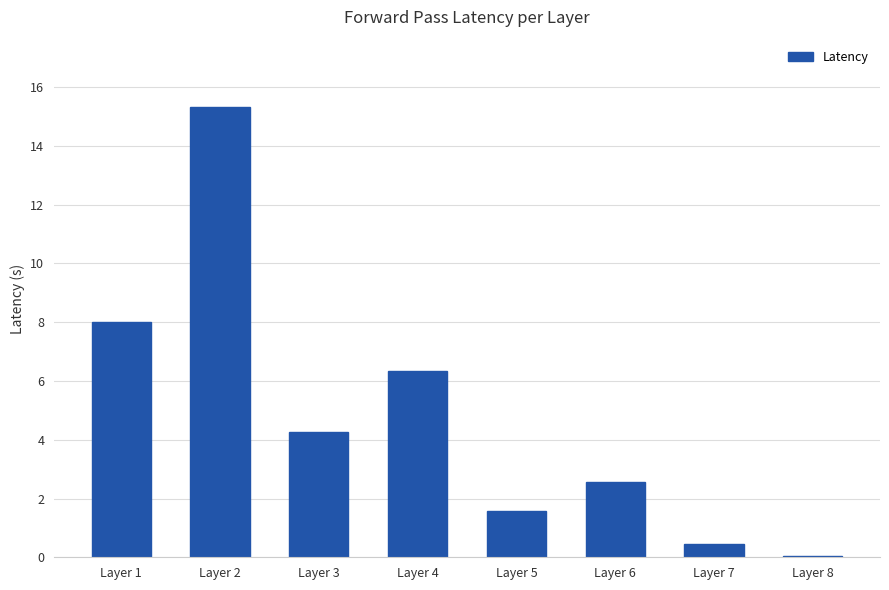

Count the number of values greater than 4.

4